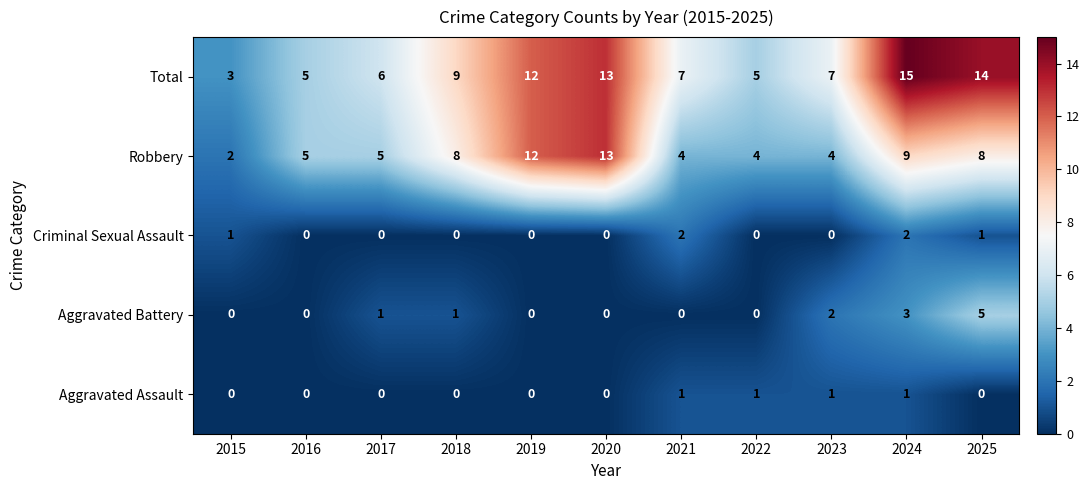

Which category has the highest value across all series?

2024